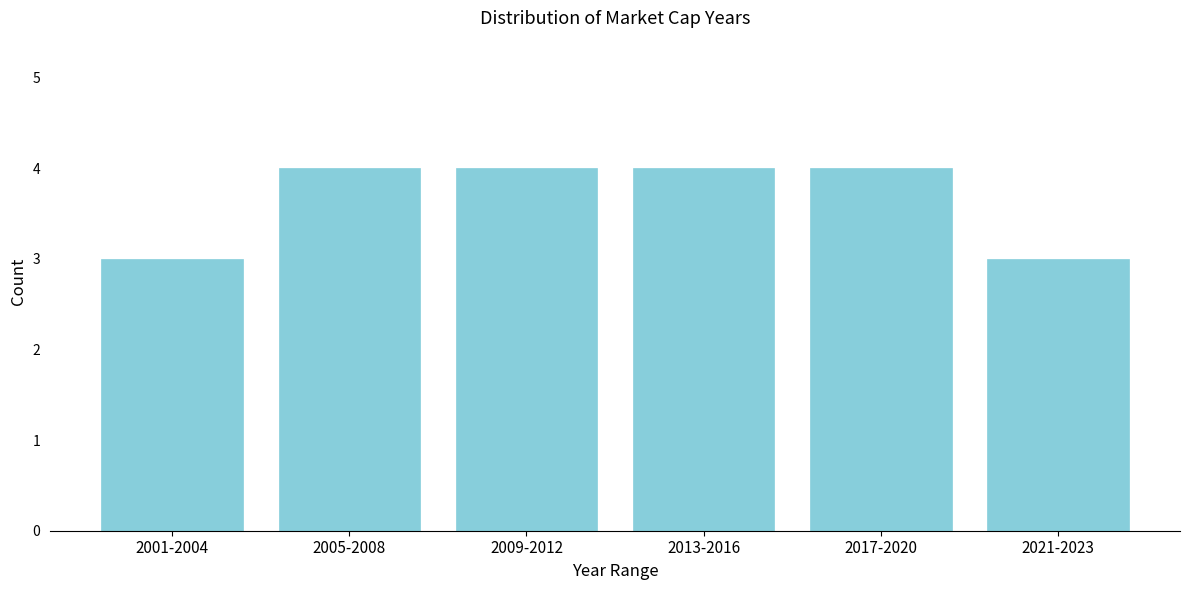

Reading left to right, transcribe all the data shown in this chart.

3	4	4	4	4	3